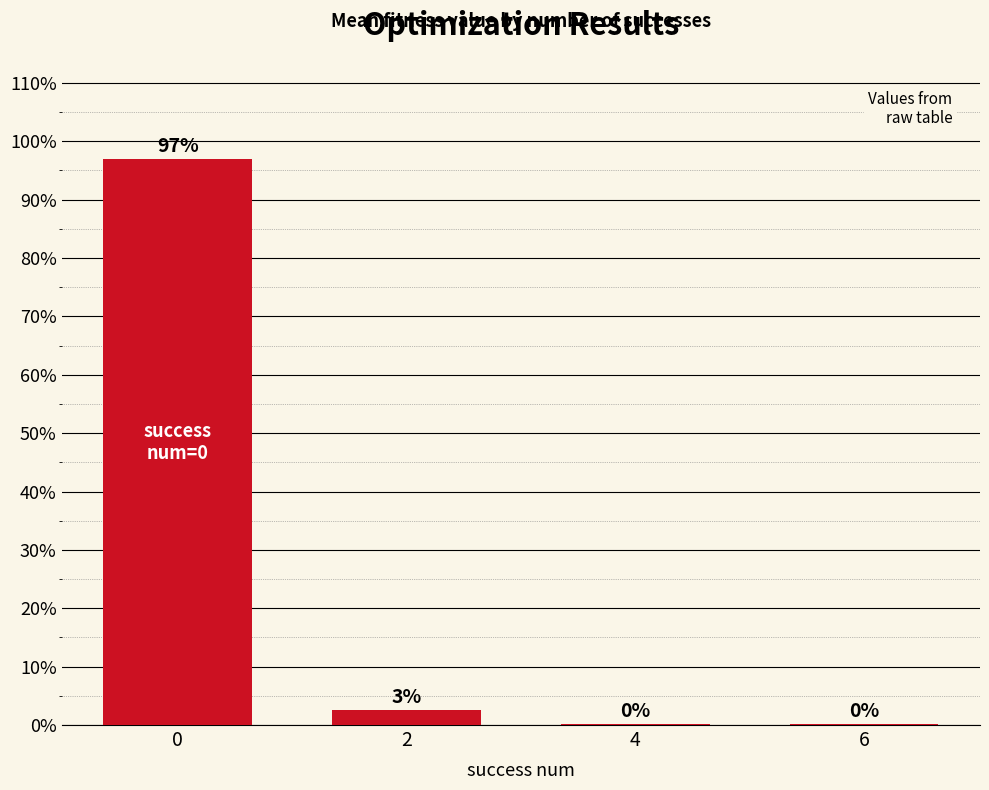

How many series are shown in this chart?

1